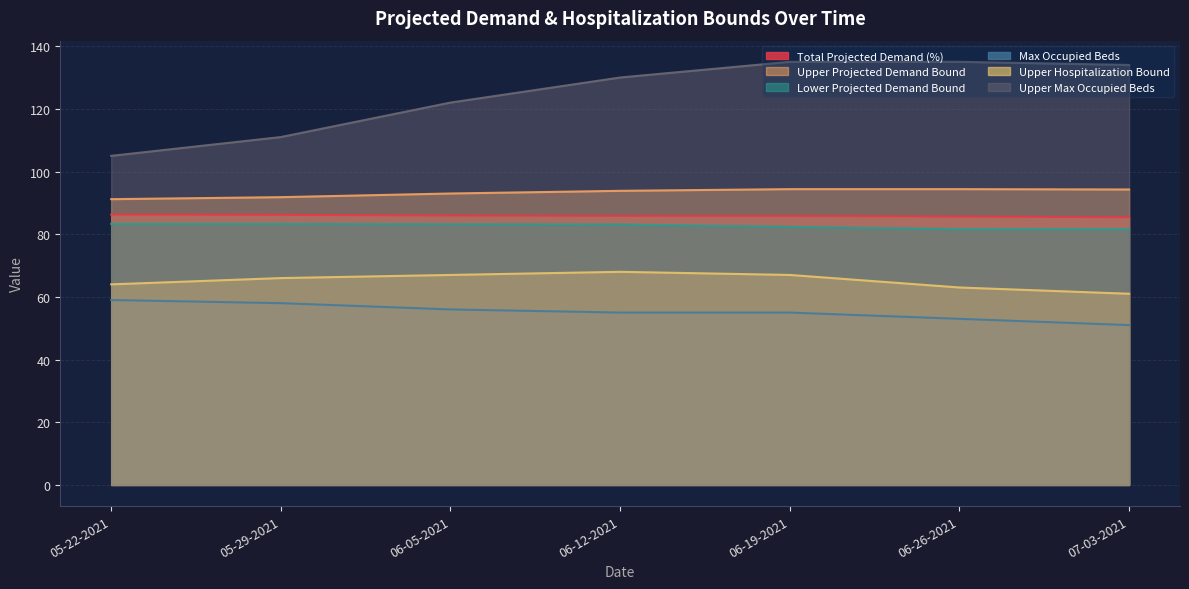

Which series has the largest range (max minus min)?

Upper Max Occupied Beds